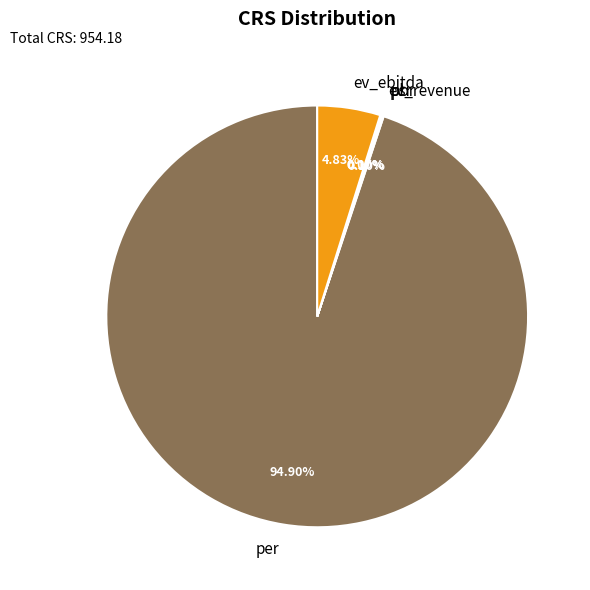

What is the majority slice?

per